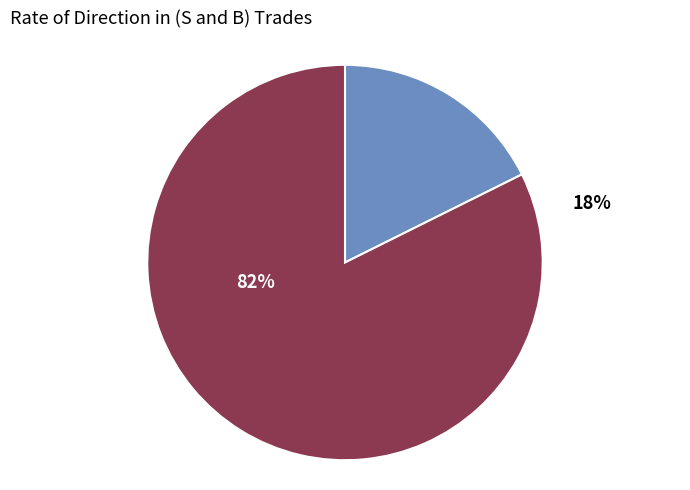

Rank the categories by value from lowest to highest.

S, B